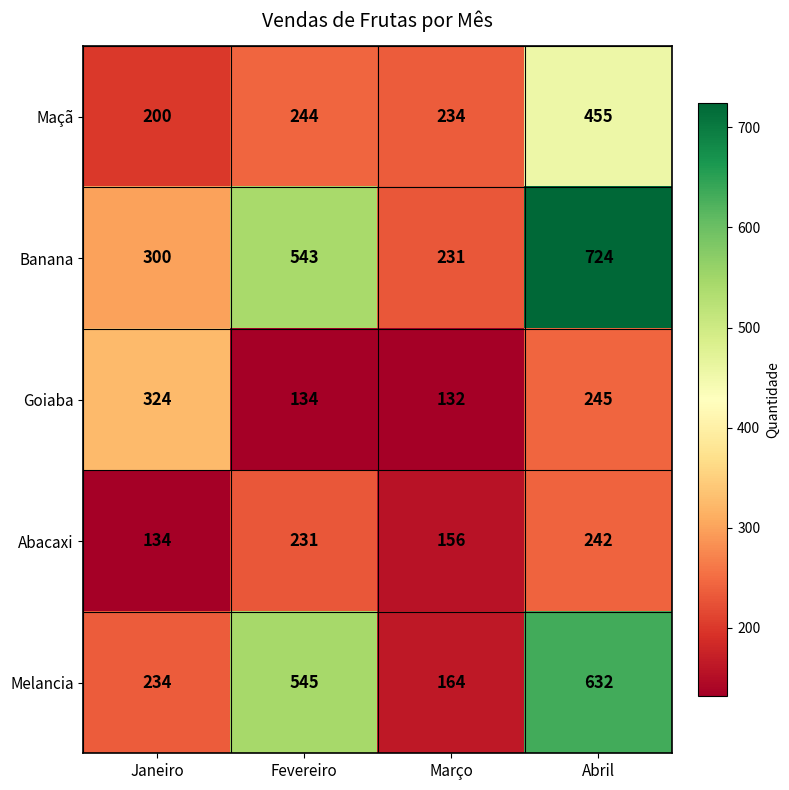

How many Melancia values are between 234 and 632?

3